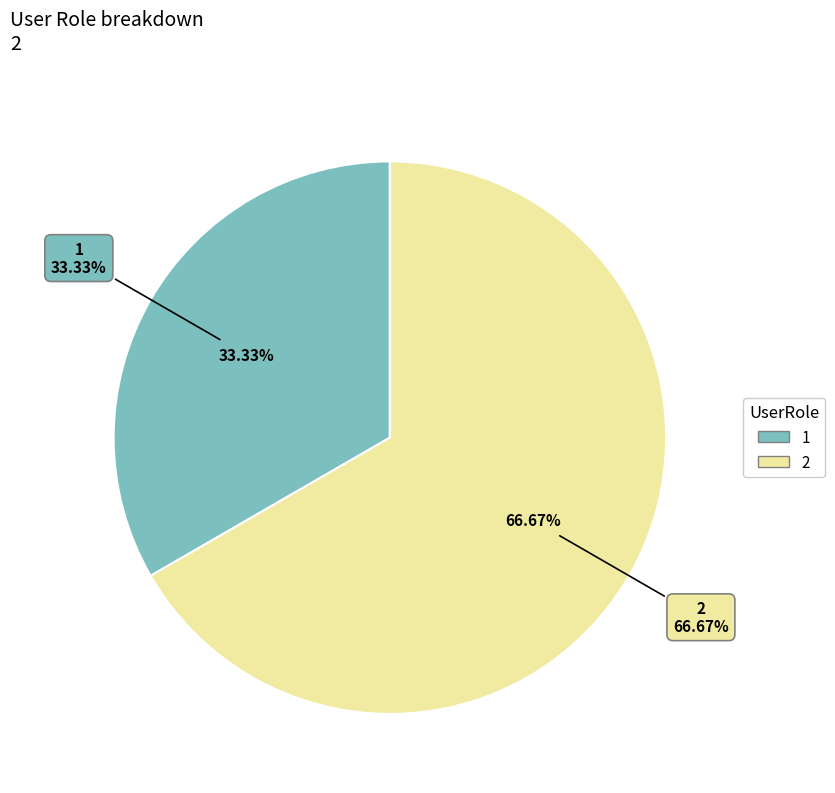

What is the majority slice?

2